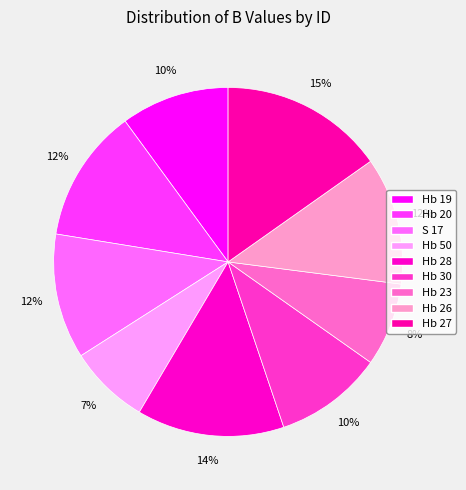

The Hb 23 slice represents 23% of the pie. True or false?

False